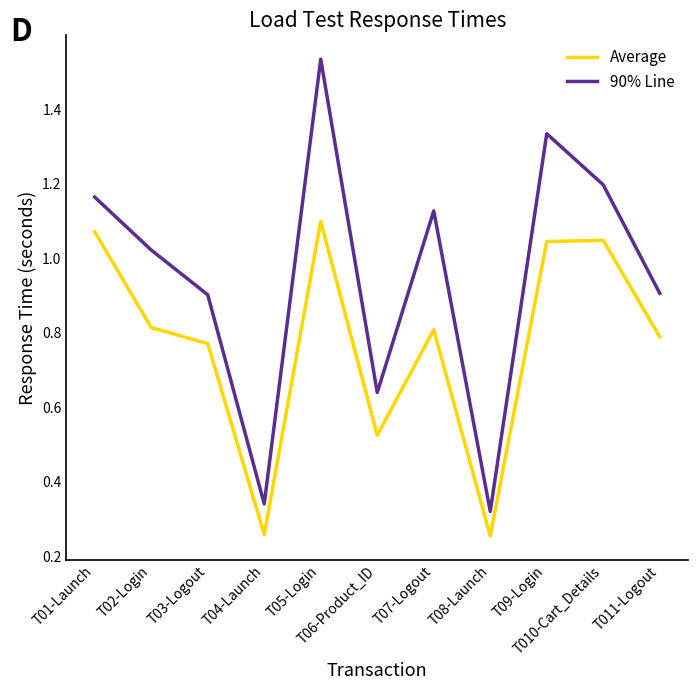

In Average, how many points are higher than both neighbors (excluding endpoints)?

3